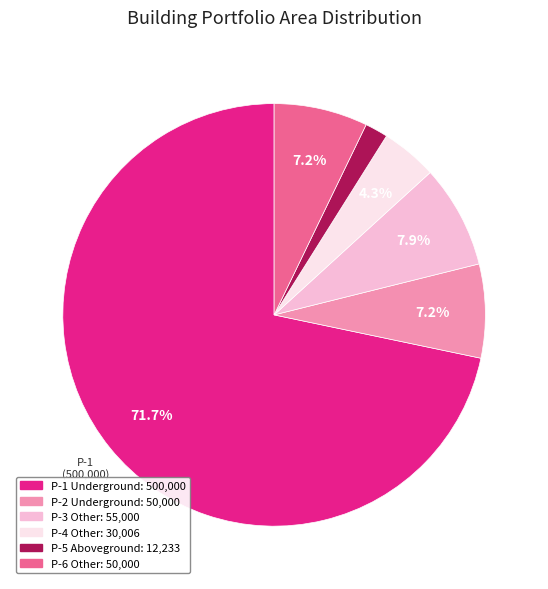

Count the number of slices in the pie.

6